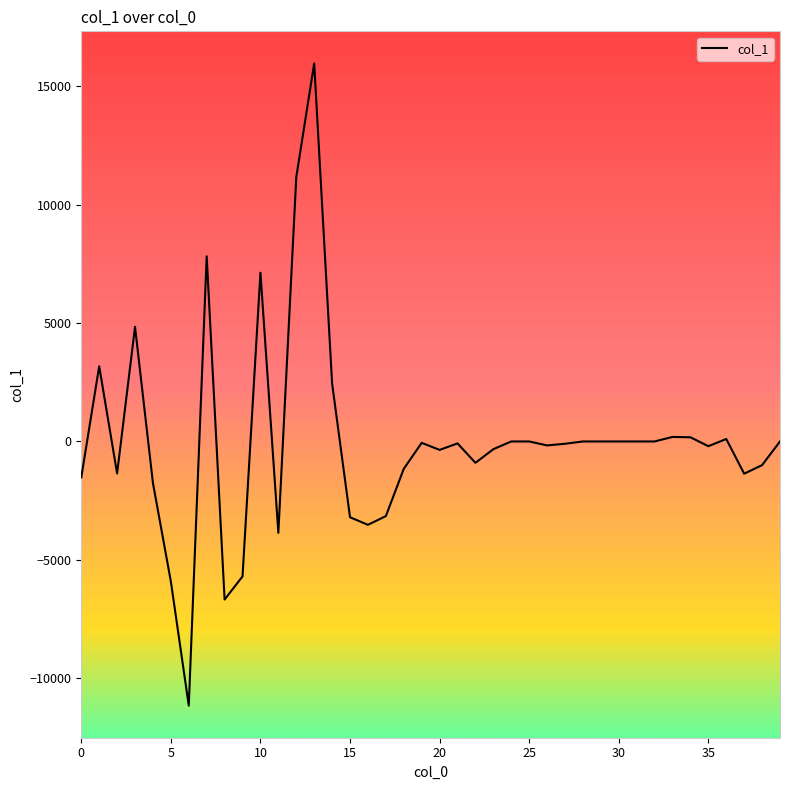

What is the minimum value shown in the chart?

-11147.6